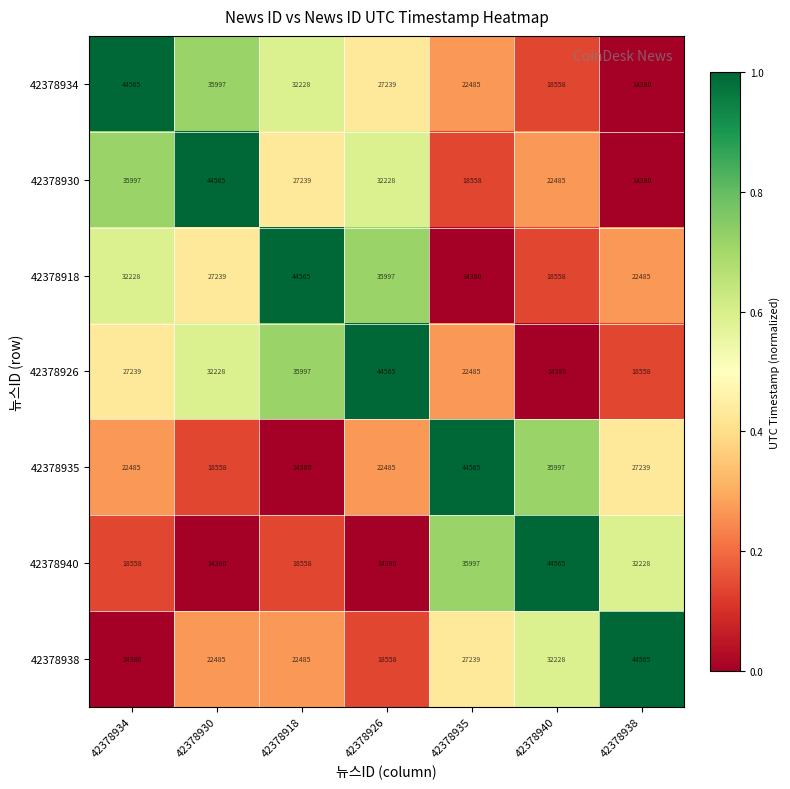

What is the spread (max minus min) of values at 42378918?

30185